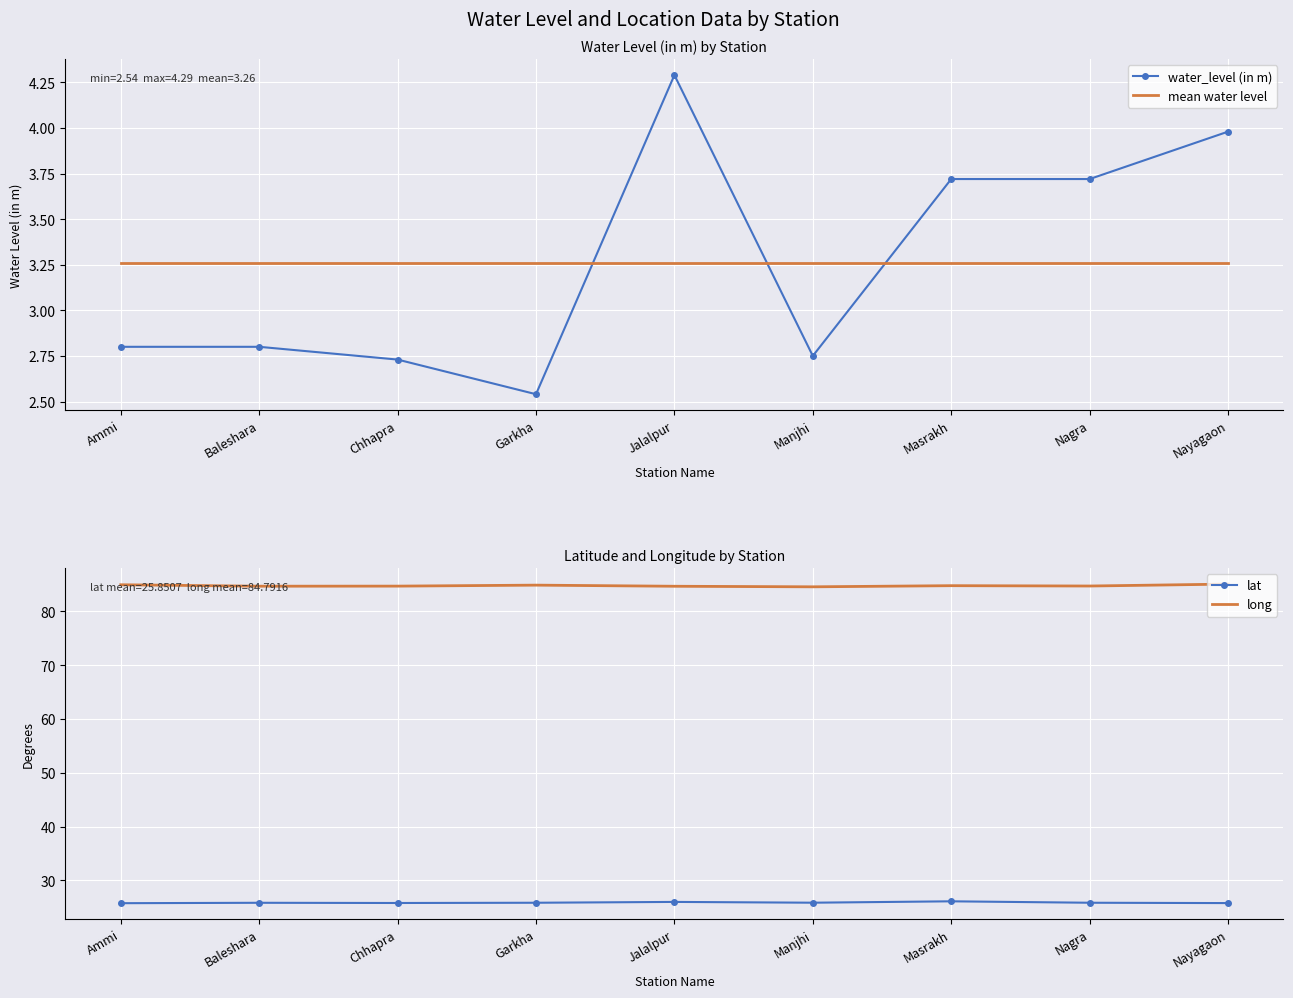

What is the value of the mean water level point at the 3rd from the left?

3.3